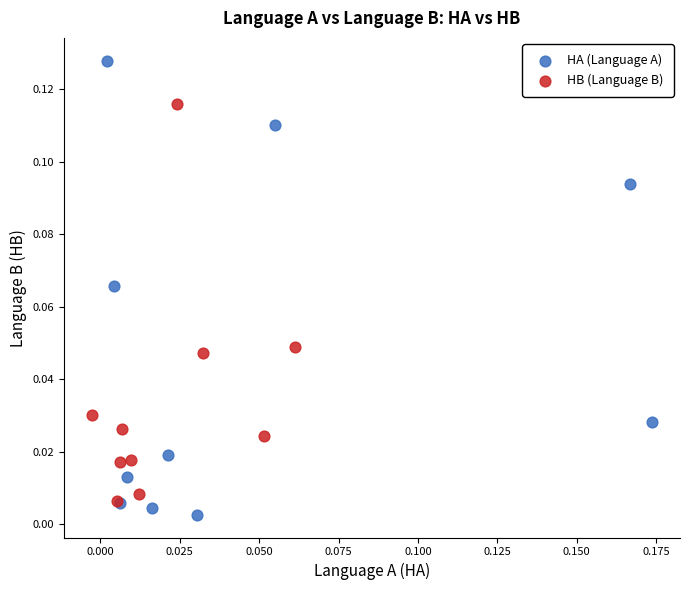

Which series has the largest Y range (max minus min)?

HA (Language A)